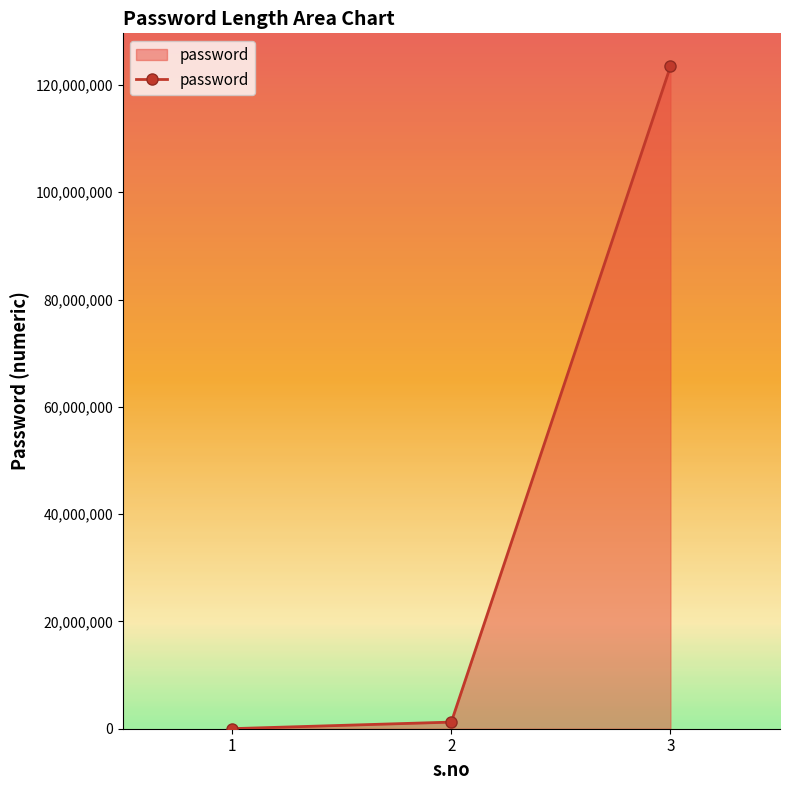

What is the average value?

41567900